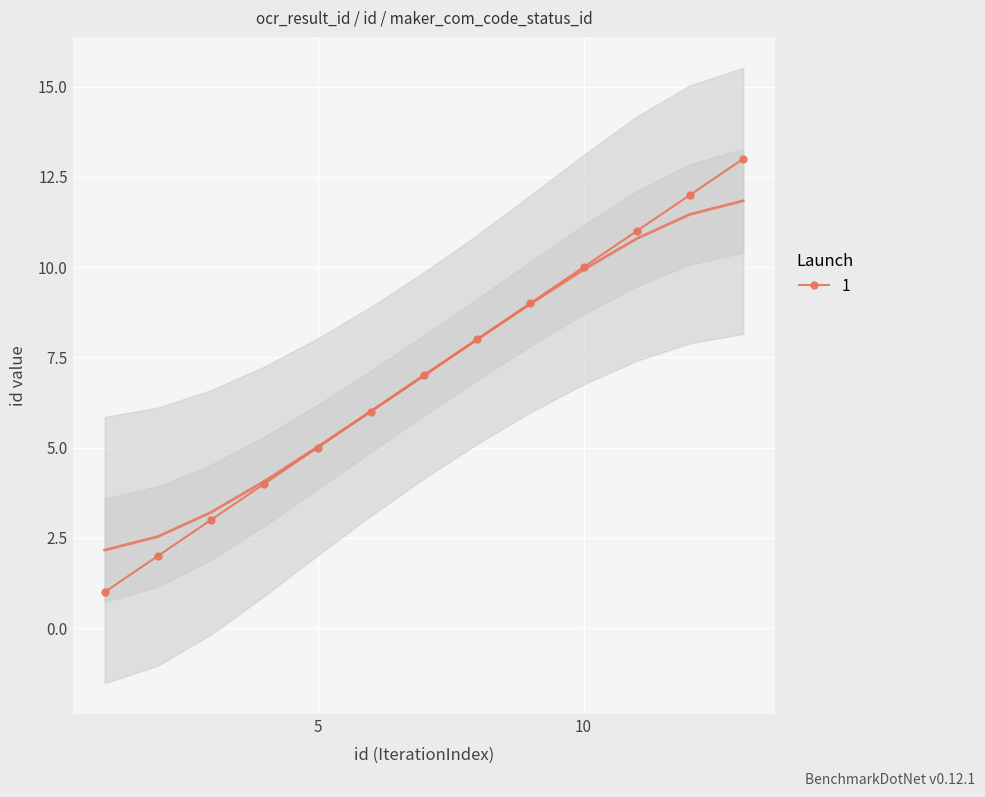

What is the sum of all values?

91